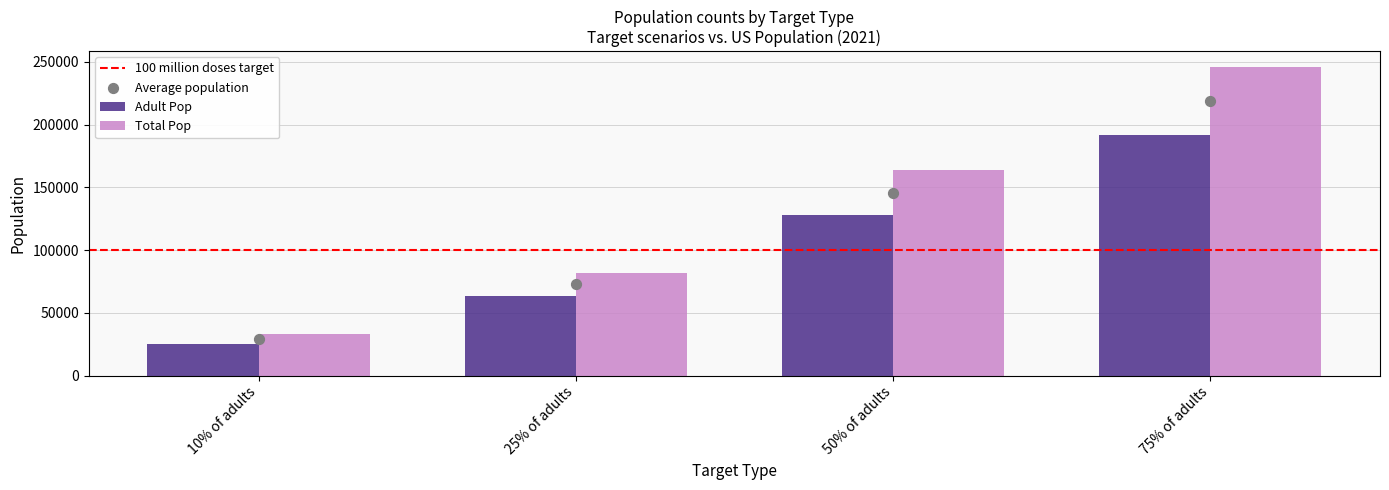

Which series reaches the maximum Y coordinate?

Total Pop